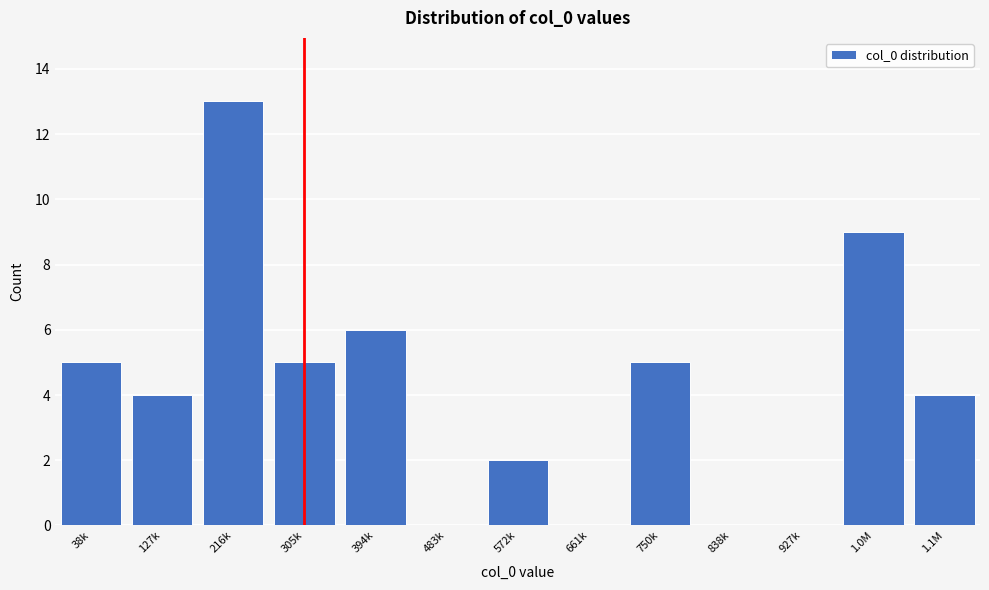

Reading left to right, list all the values displayed in this chart.

38k=5	127k=4	216k=13	305k=5	394k=6	483k=0	572k=2	661k=0	750k=5	838k=0	927k=0	1.0M=9	1.1M=4